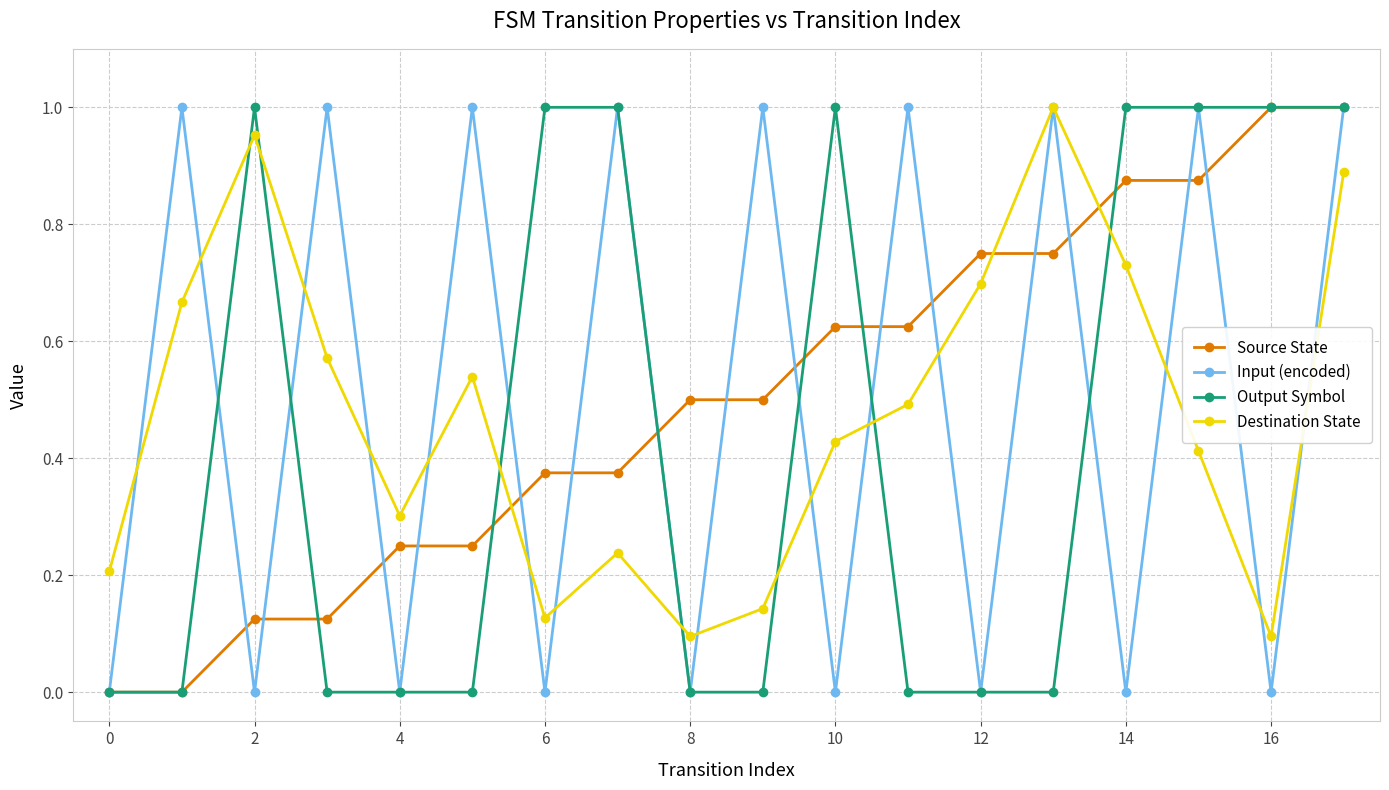

In Destination State, how many points are higher than both neighbors (excluding endpoints)?

4